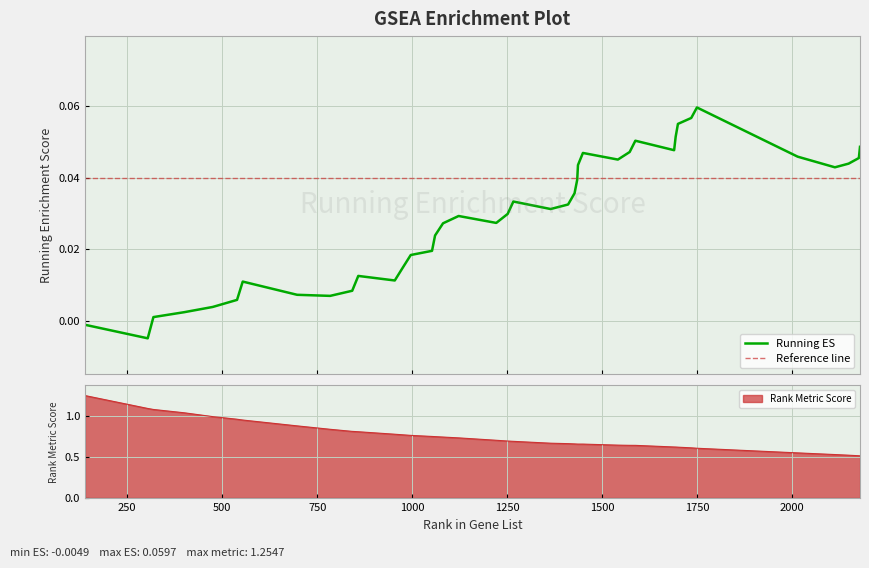

Which series has the widest spread of values?

rank_metric